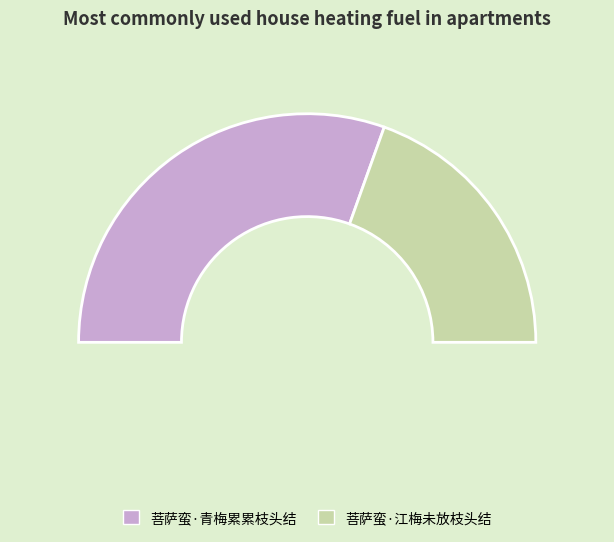

Is there any slice that represents more than half of the pie?

Yes